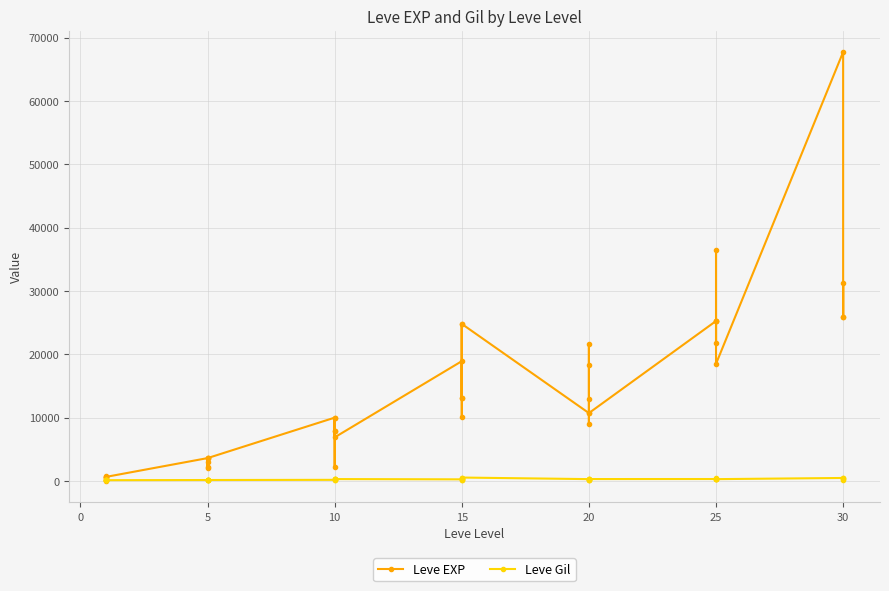

Where is the first local minimum for Leve Gil?

20